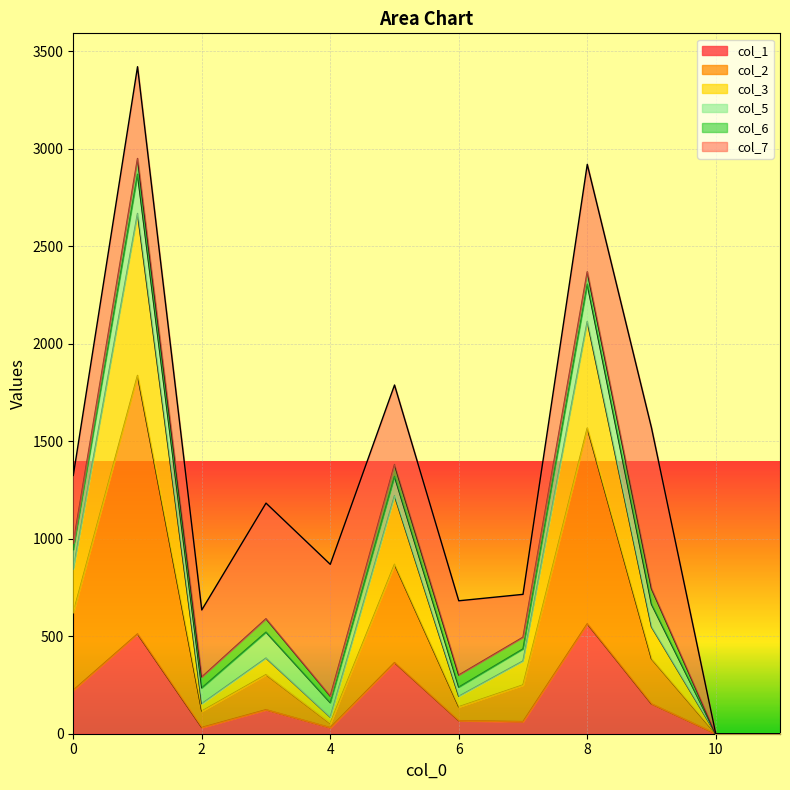

What are all the series names shown in the legend?

col_1, col_2, col_3, col_5, col_6, col_7